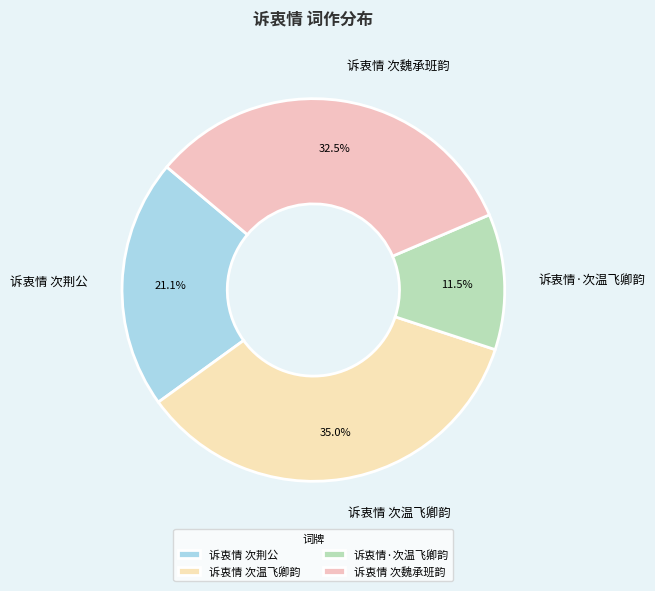

Between 诉衷情 次魏承班韵 and 诉衷情·次温飞卿韵, which is larger?

诉衷情 次魏承班韵